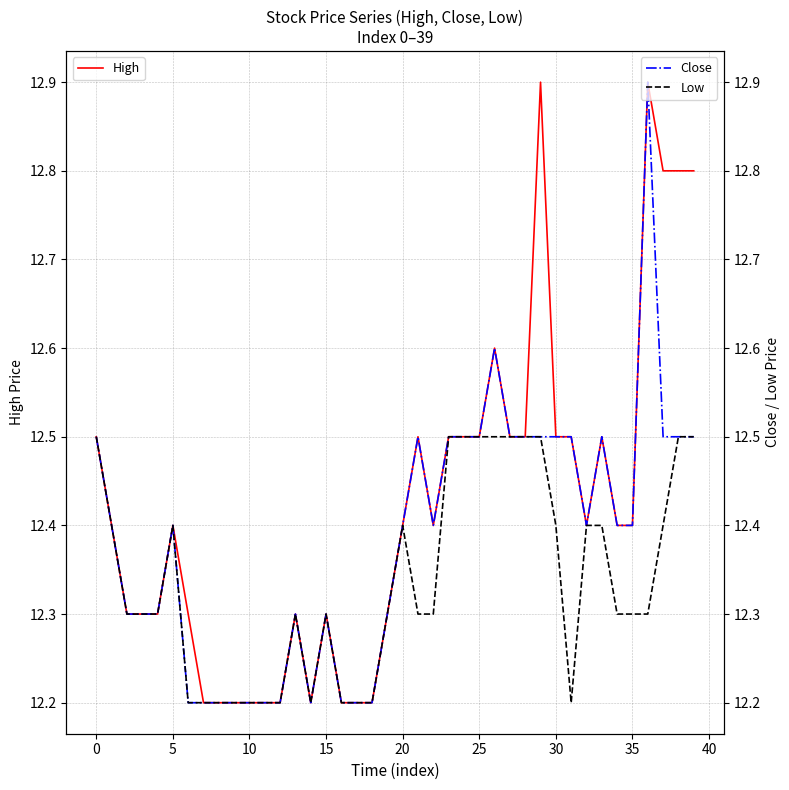

Which series has the widest spread of values?

High